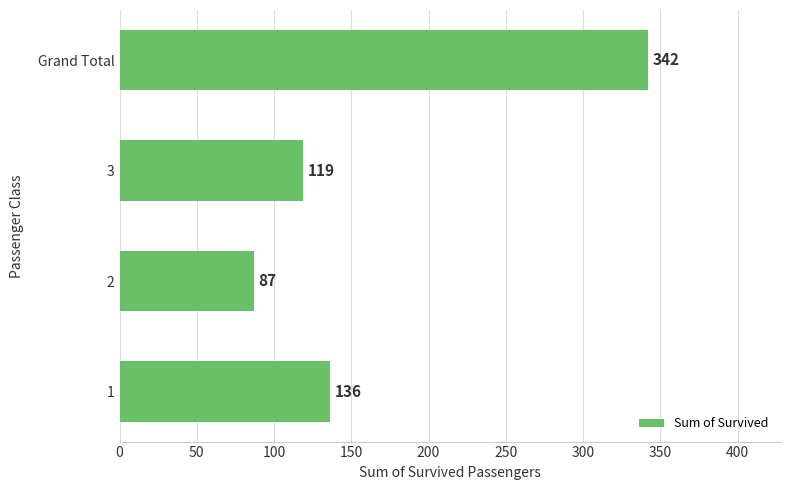

Reading bottom to top, list all the values displayed in this chart.

136	87	119	342